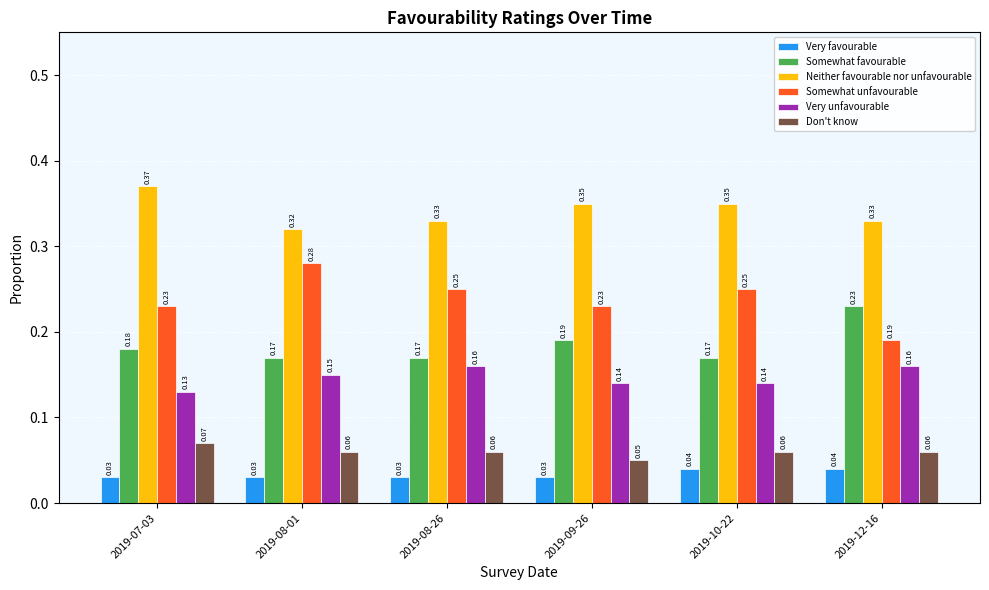

What position from the right is 2019-12-16?

1